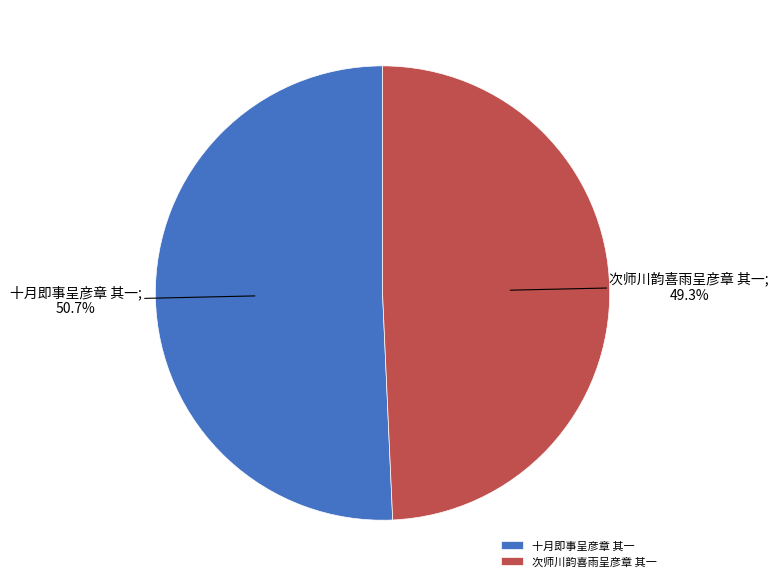

What is the largest slice in the pie chart?

十月即事呈彦章 其一